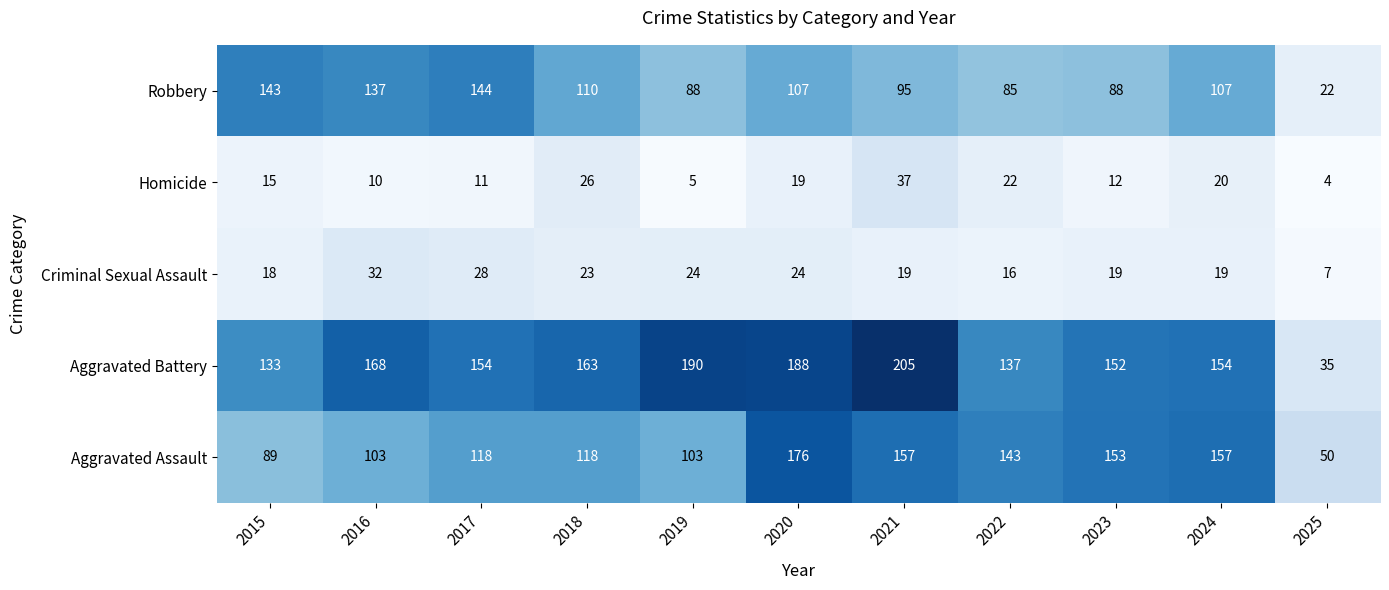

At which category is the sum across all series the highest?

2020